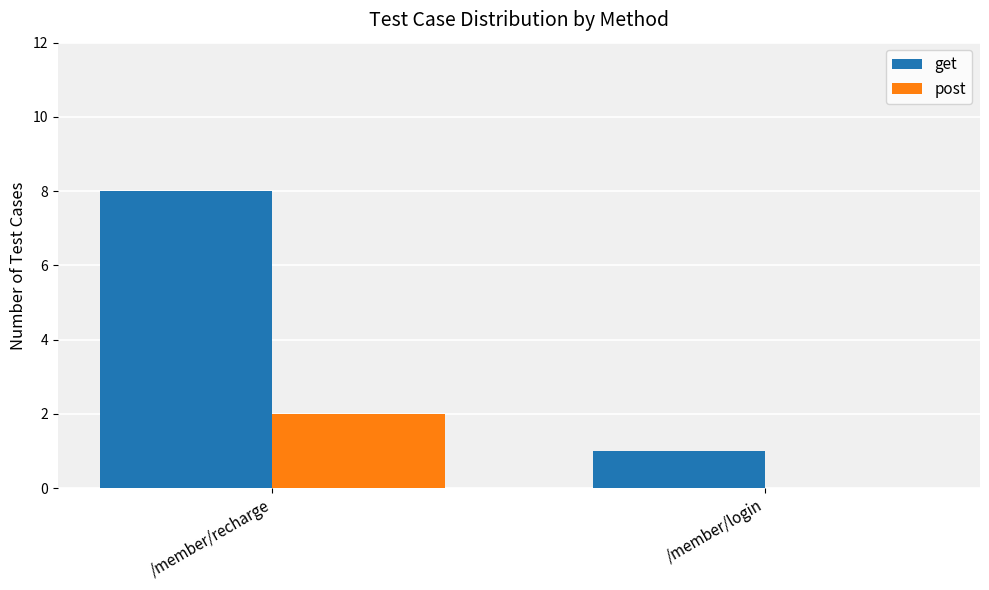

Reading right to left, transcribe all the data shown in this chart.

get: 1	8
post: 0	2